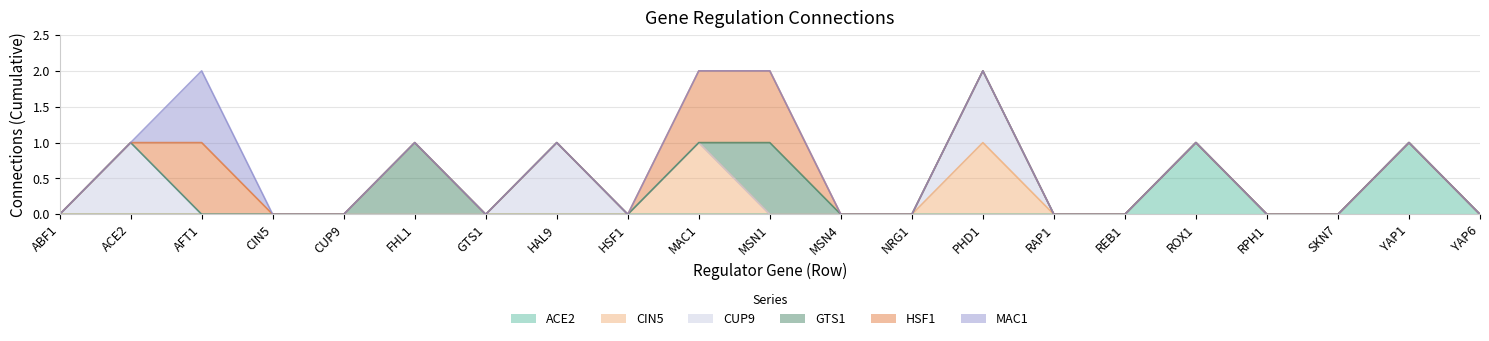

Which series has the largest total across all categories?

CUP9